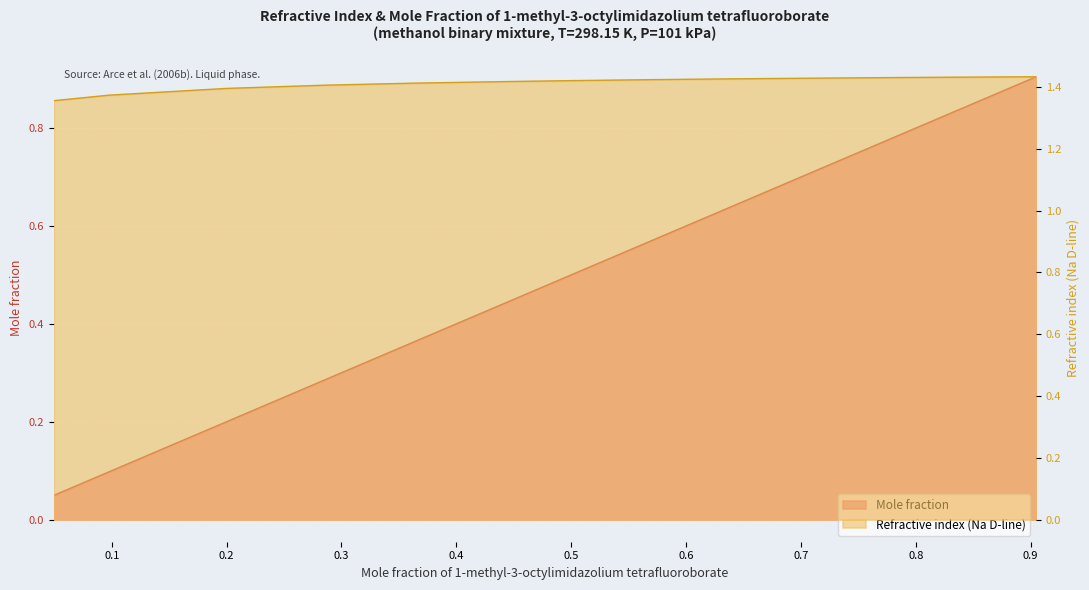

How many distinct data groups are displayed?

2